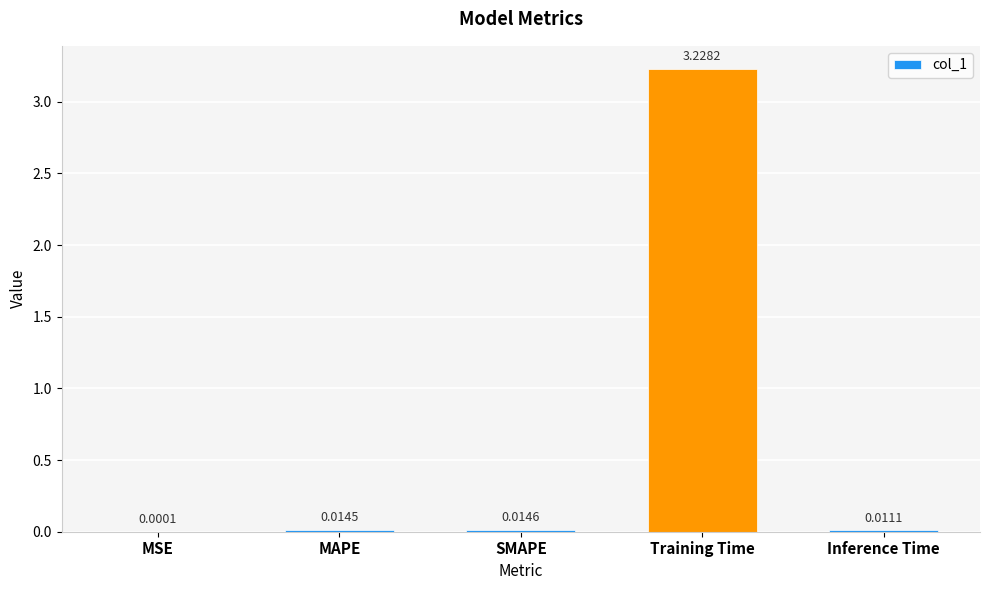

What is the change in value from MAPE to Training Time?

+3.2